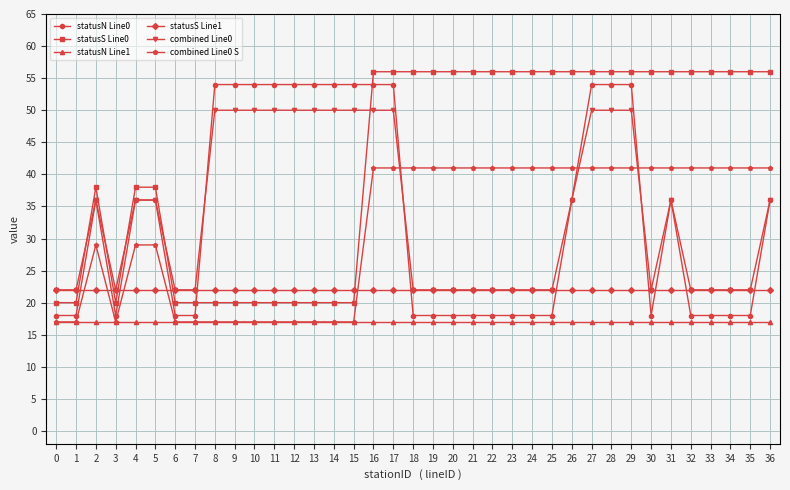

True or false: statusS Line1 and combined Line0 S cross at least once.

True